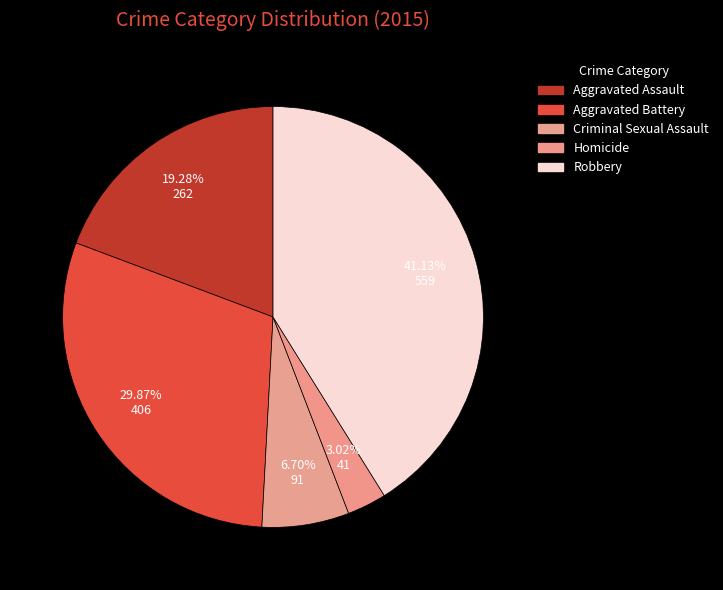

What percentage is the Aggravated Assault slice, to the nearest percent?

19%